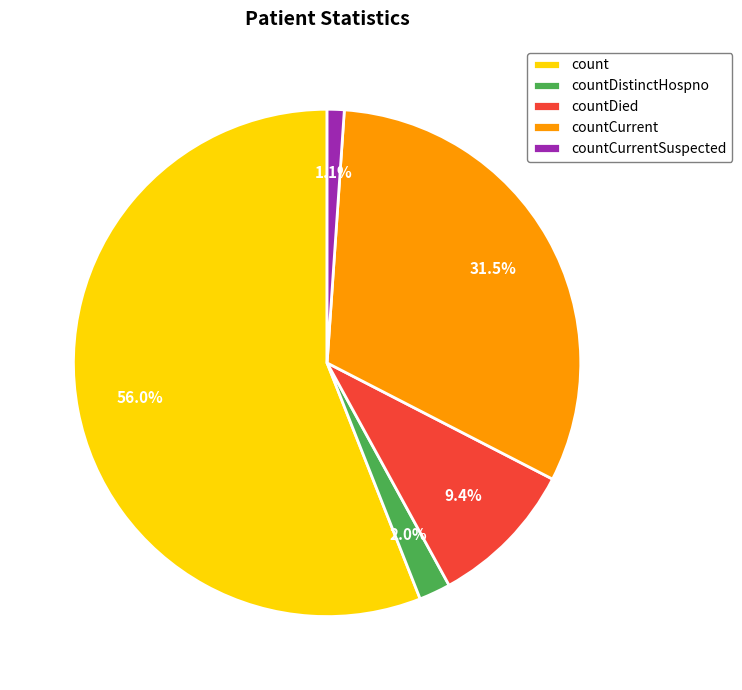

How many segments does this pie chart have?

5